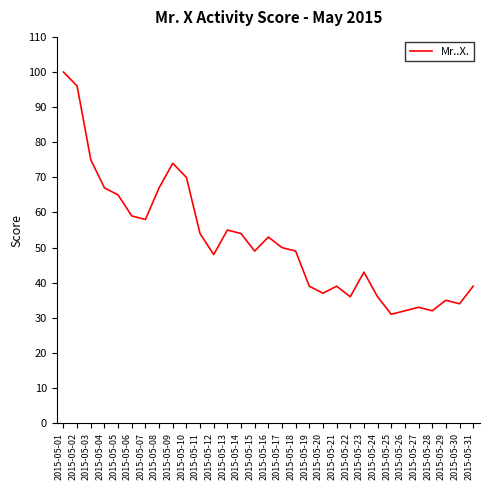

Reading left to right, extract all data points from this chart.

100	96	75	67	65	59	58	67	74	70	54	48	55	54	49	53	50	49	39	37	39	36	43	36	31	32	33	32	35	34	39